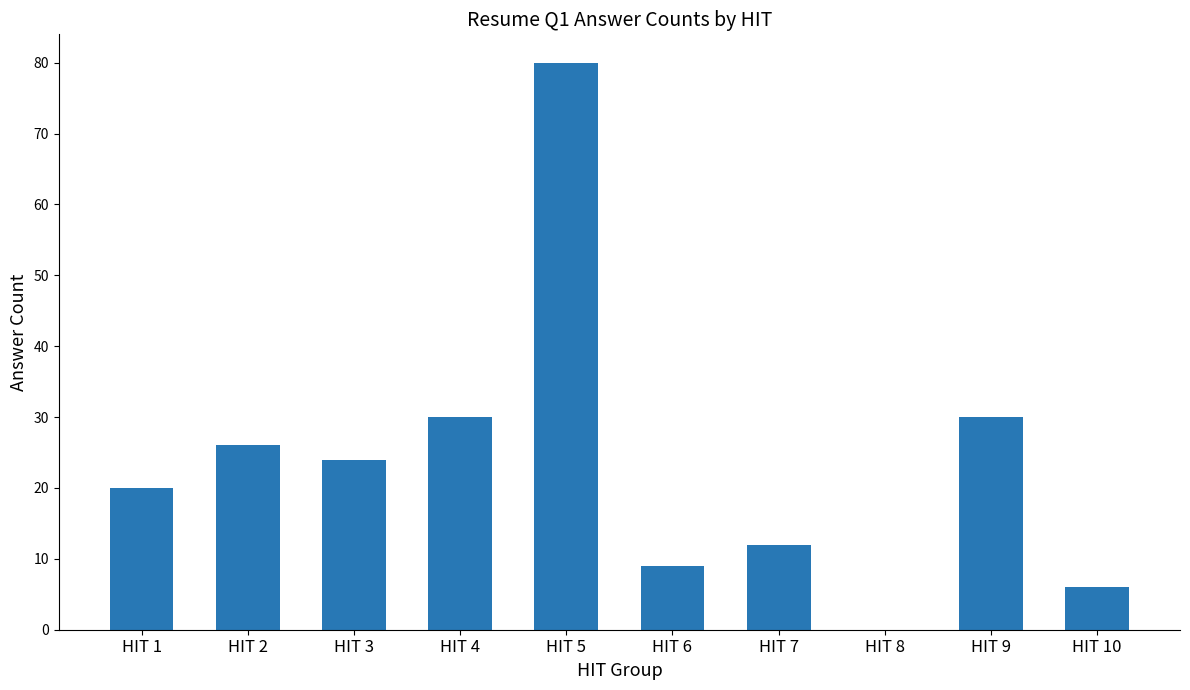

What is the maximum value shown in the chart?

80